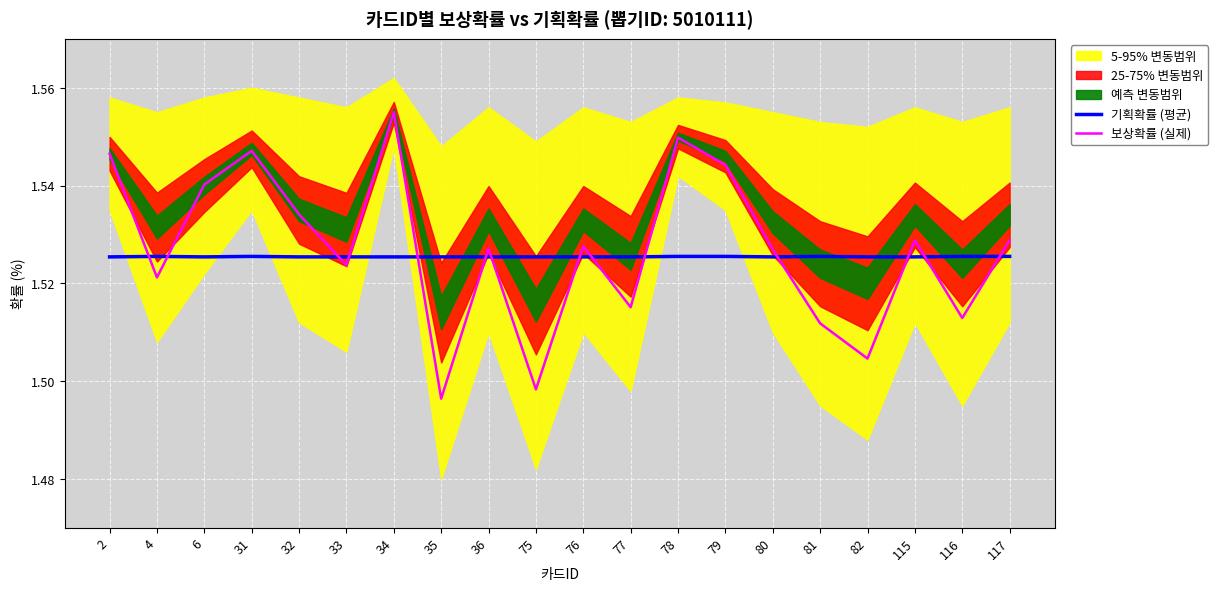

True or false: 보상확률 (실제) and 기획확률 (평균) intersect in this chart.

True